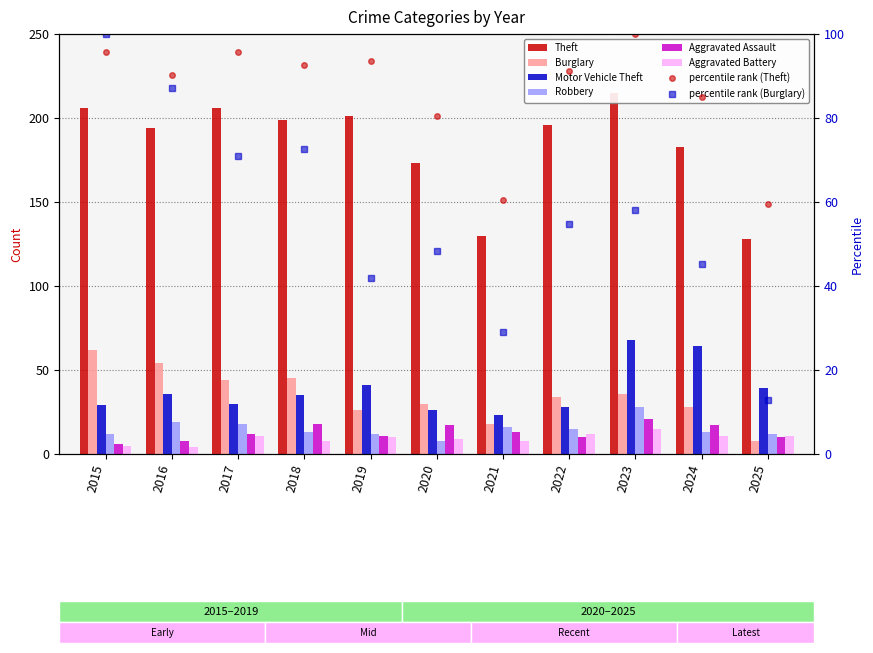

List the labels in order of Aggravated Battery value, largest first.

2023, 2022, 2017, 2024, 2025, 2019, 2020, 2018, 2021, 2015, 2016